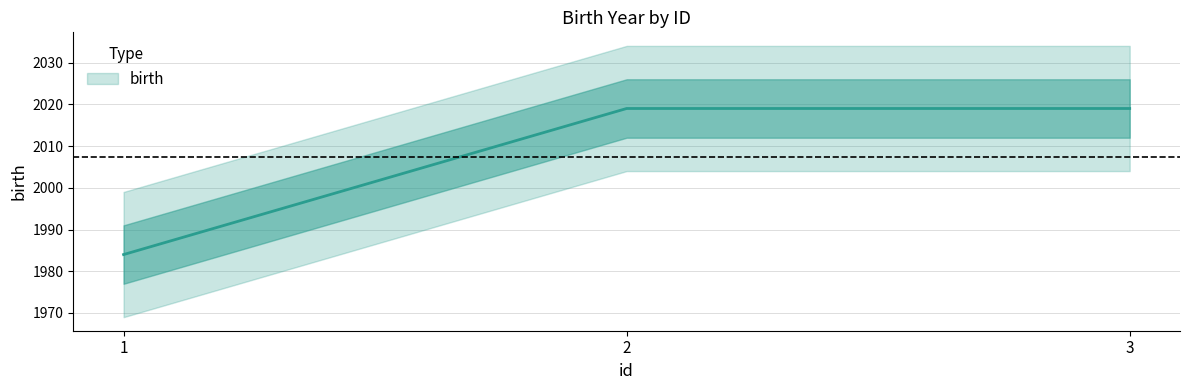

What is the change in value from 1 to 3?

+35